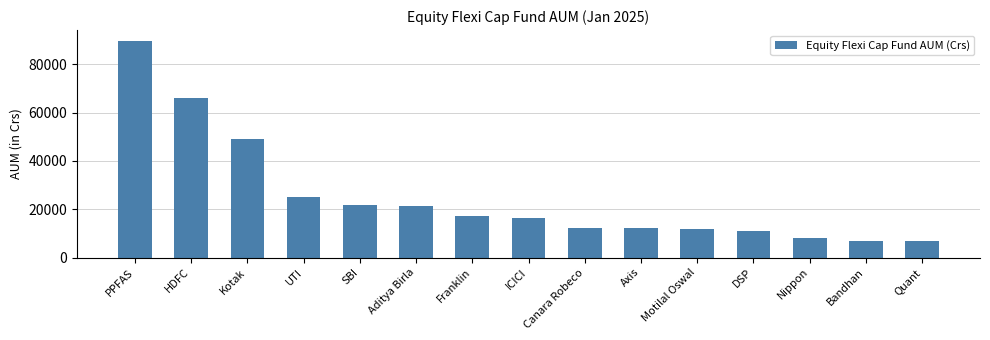

What position from the right is Nippon?

3